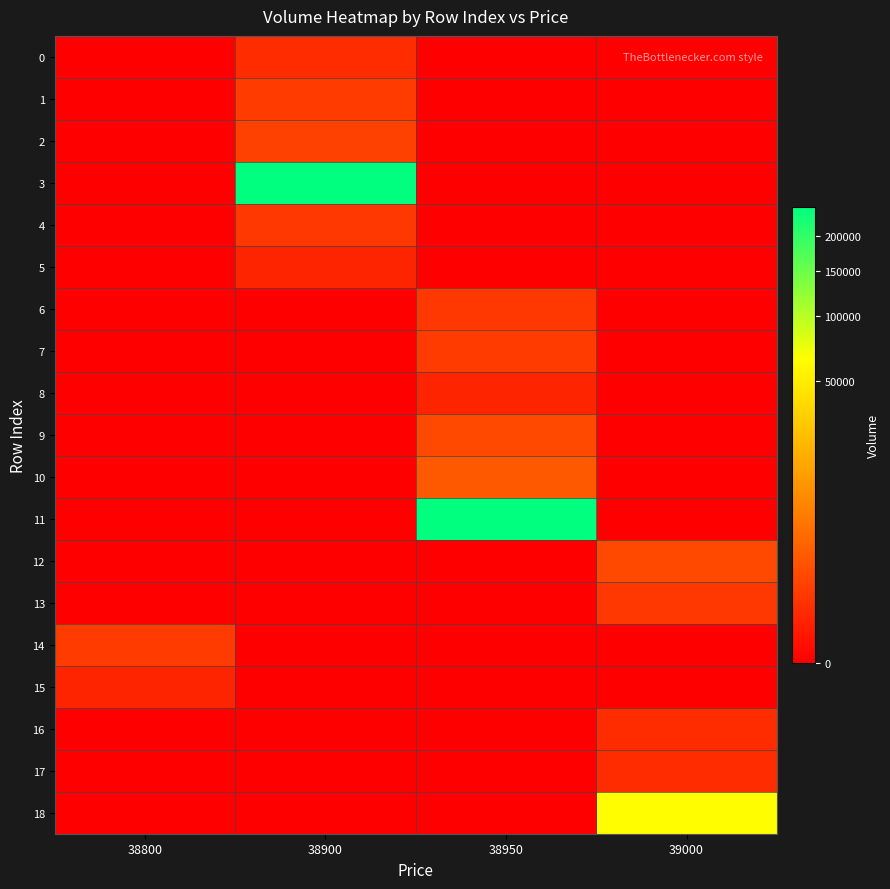

Which has a higher value, 38900 or 38950?

38900